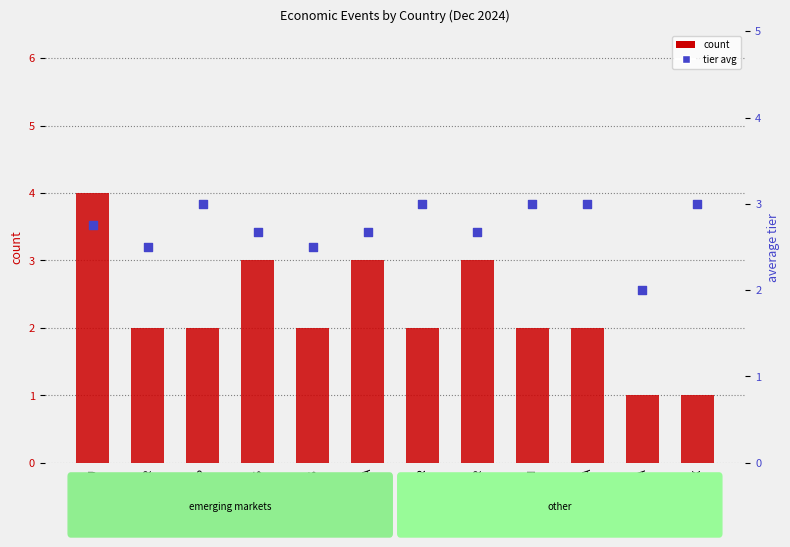

Which series contains the highest Y value?

count